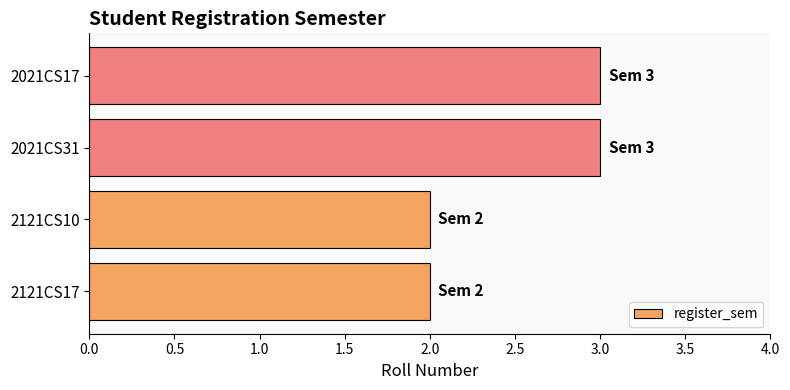

What is the sum of the values at 2021CS17 and 2121CS10?

5